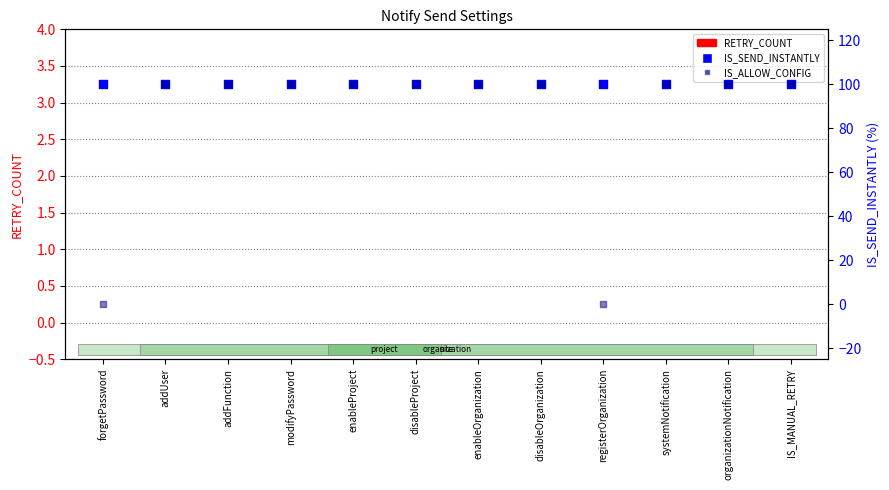

Which series contains the lowest Y value?

RETRY_COUNT